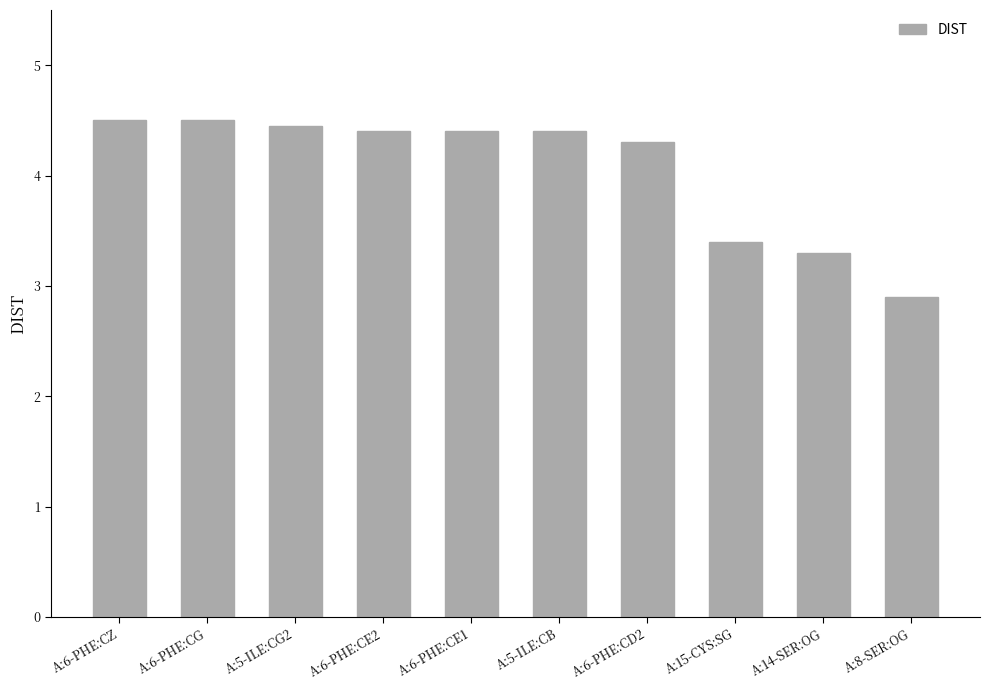

What is the label of the 3rd bar from the left?

A:5-ILE:CG2